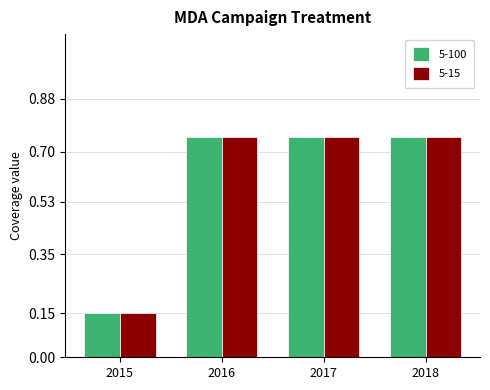

Is it true that 5-15 equals 1.3 at 2016?

False